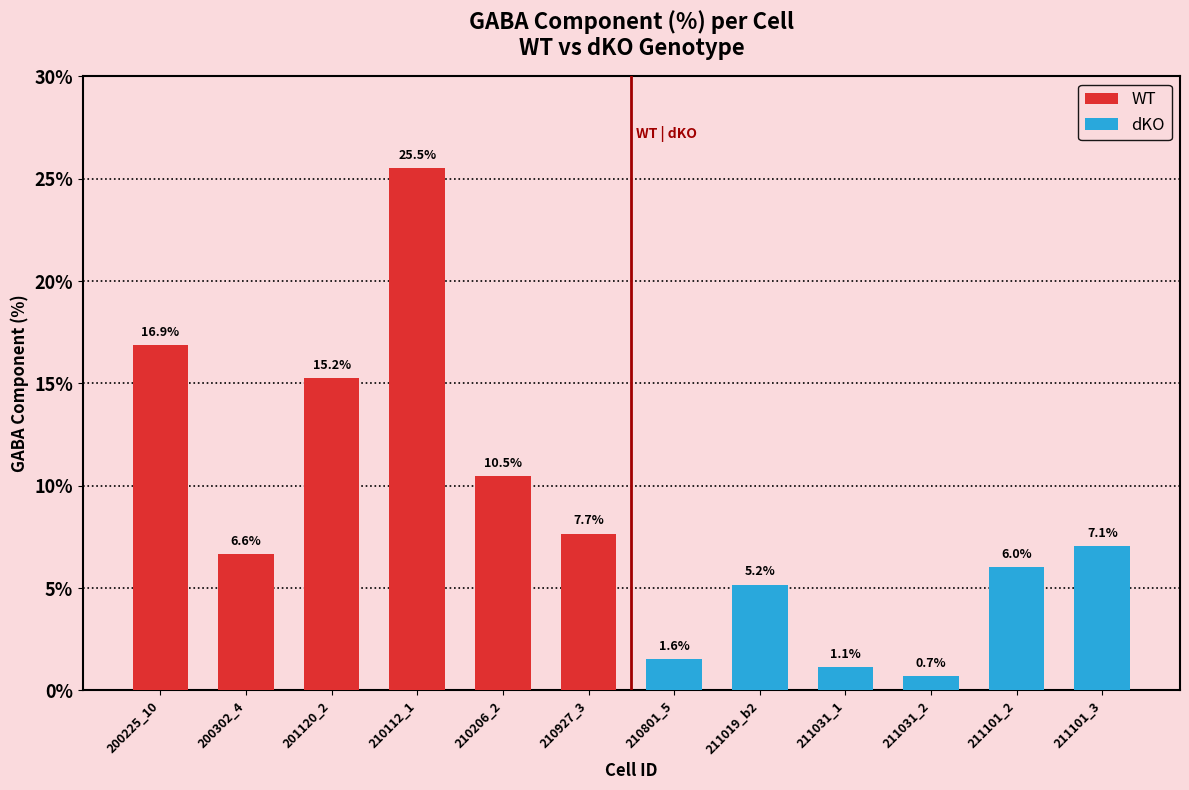

Which series has the largest range (max minus min)?

WT